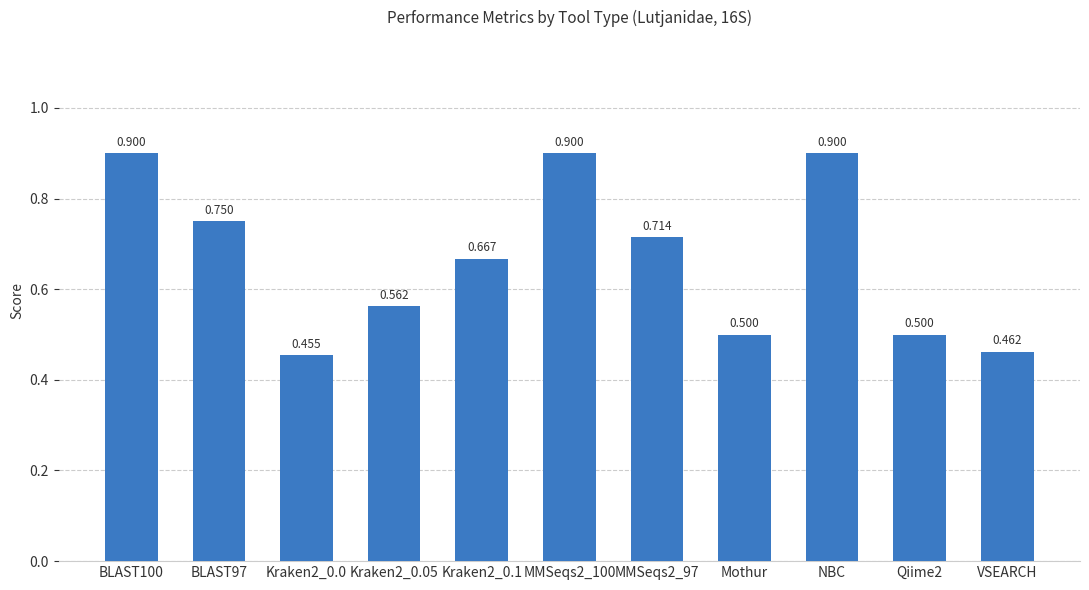

At which category does the chart reach its minimum across all series?

Kraken2_0.0